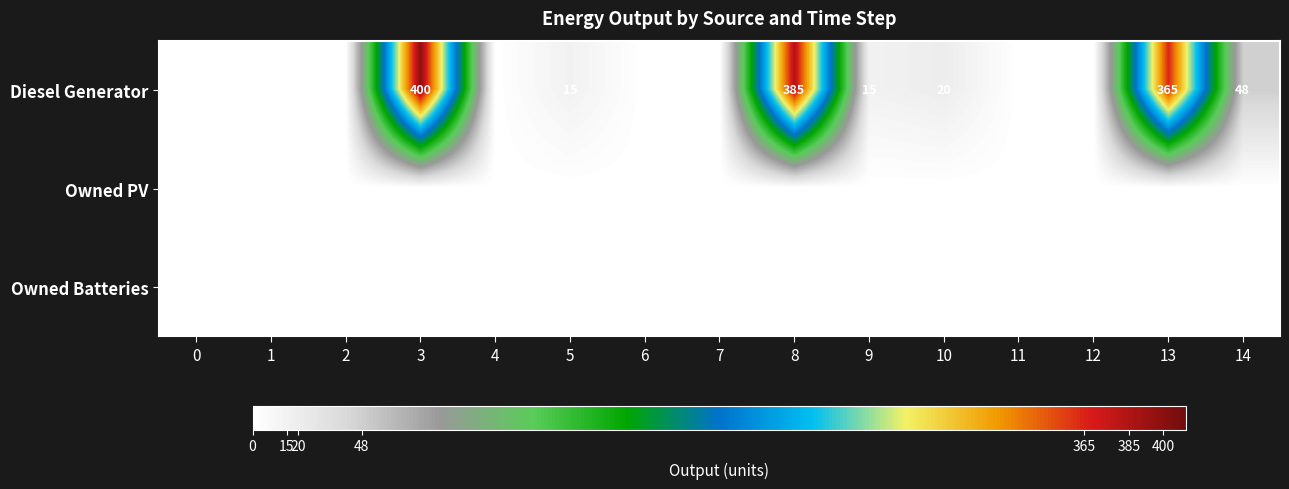

Is it true that Diesel Generator equals 22 at 9?

False